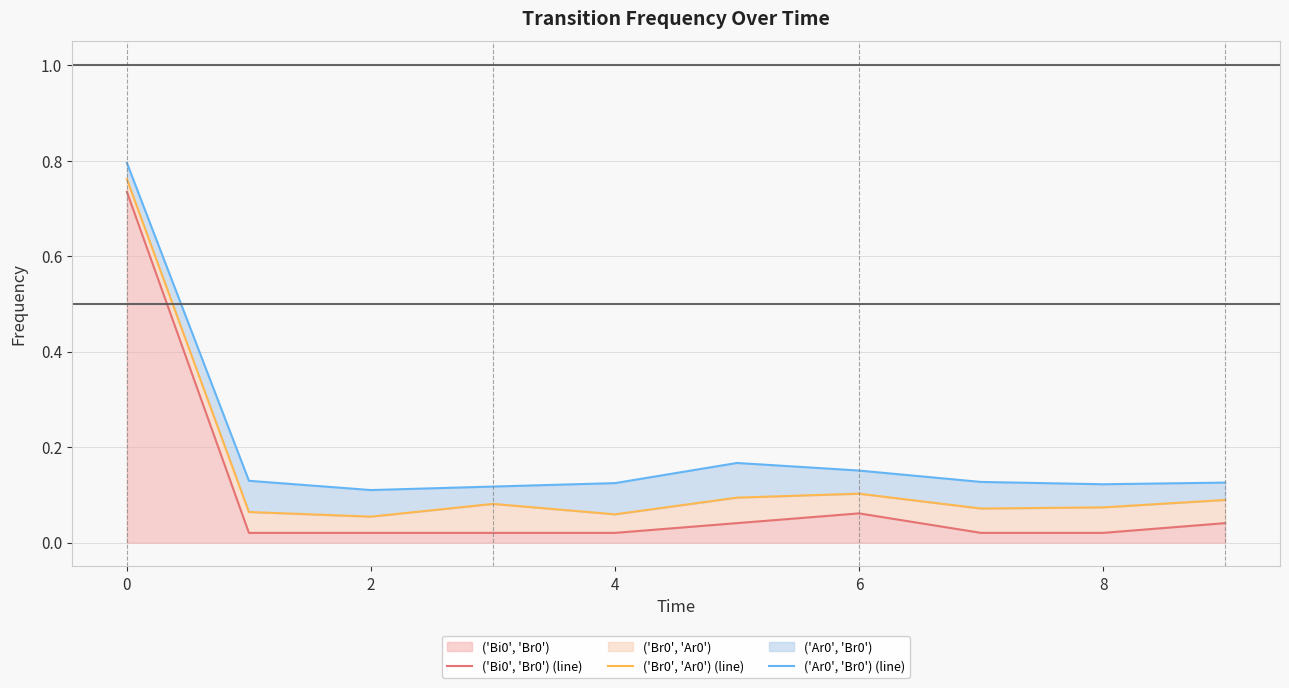

What is the label of the 1st point from the right?

9